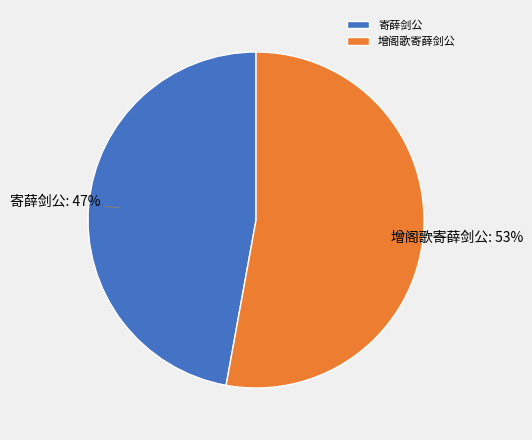

What is the ratio of the value at 寄薛剑公 to the value at 增阁歌寄薛剑公?

0.9